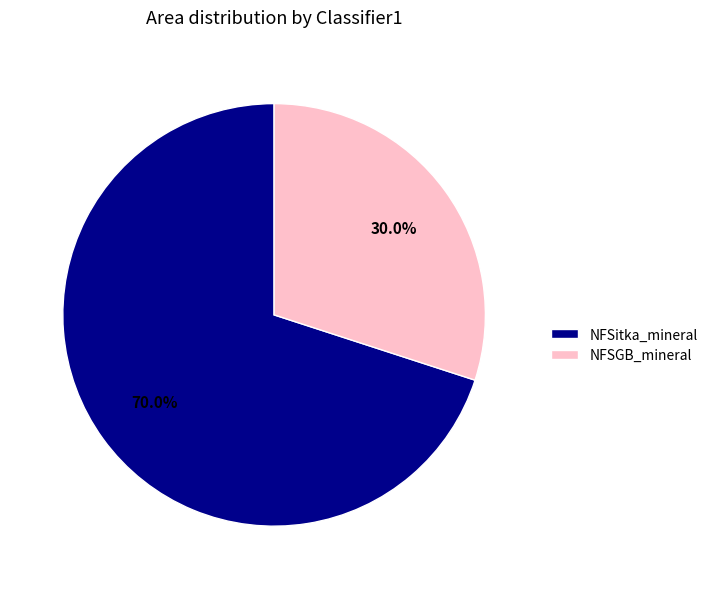

What portion of the pie excludes NFSitka_mineral?

30.0%